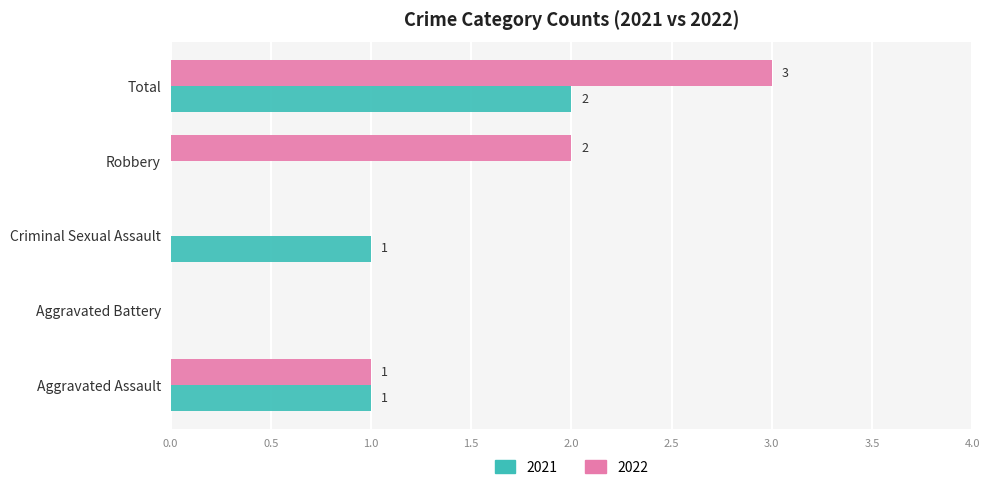

At which category does the chart reach its peak across all series?

Total